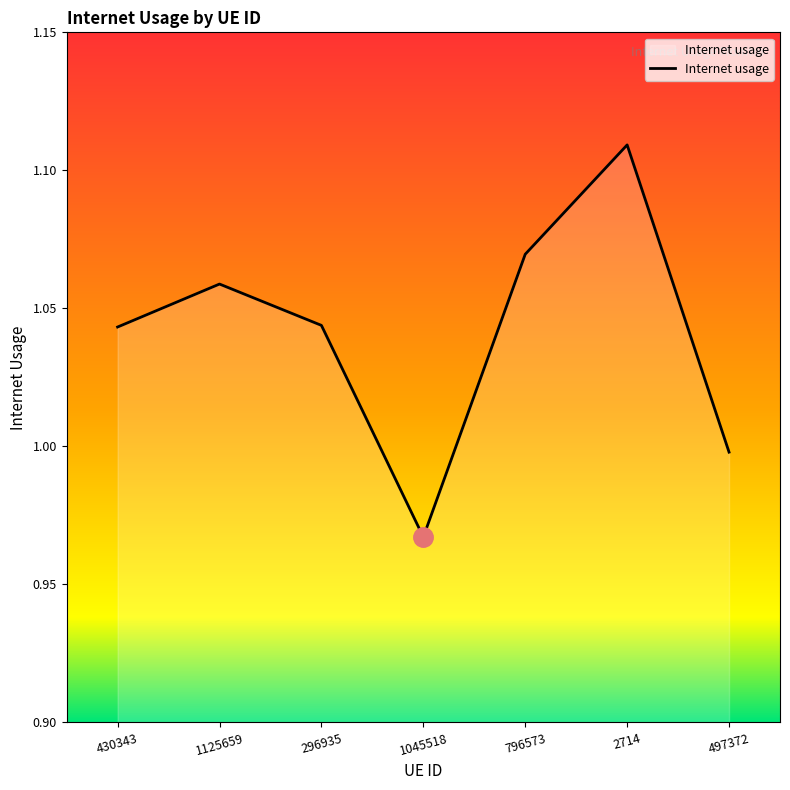

Between 430343 and 1045518, which is larger?

430343